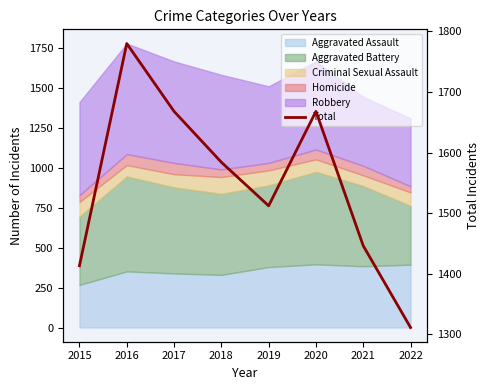

Which label corresponds to the largest value in the chart?

2016